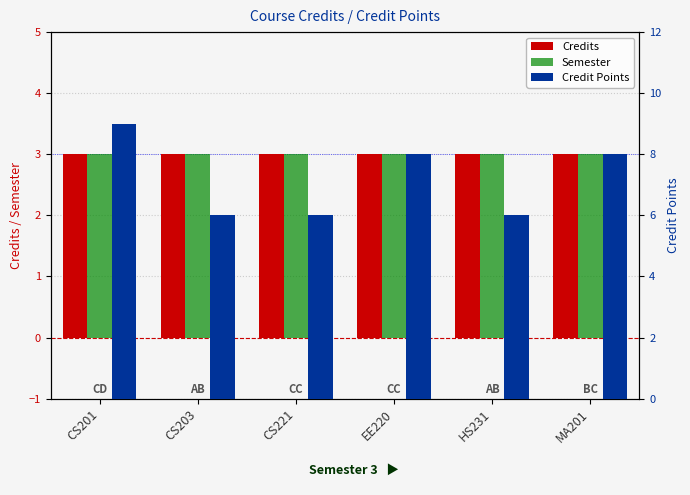

Which series changed the most between CS201 and MA201?

Credit Points